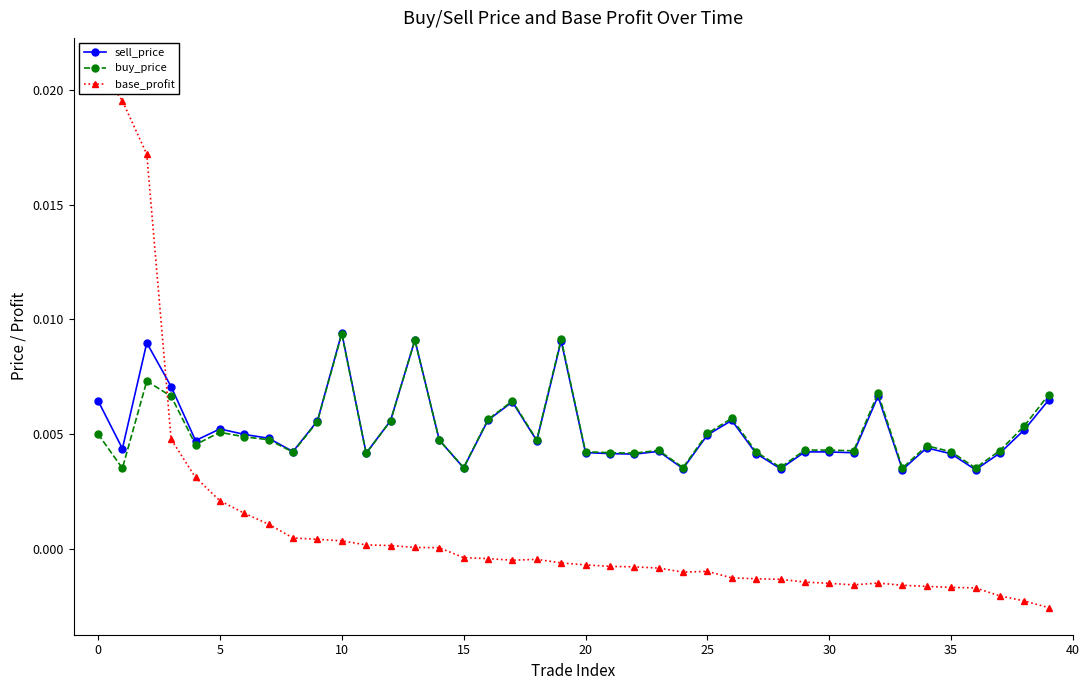

Rank the series by their maximum value, from highest to lowest.

base_profit, sell_price, buy_price